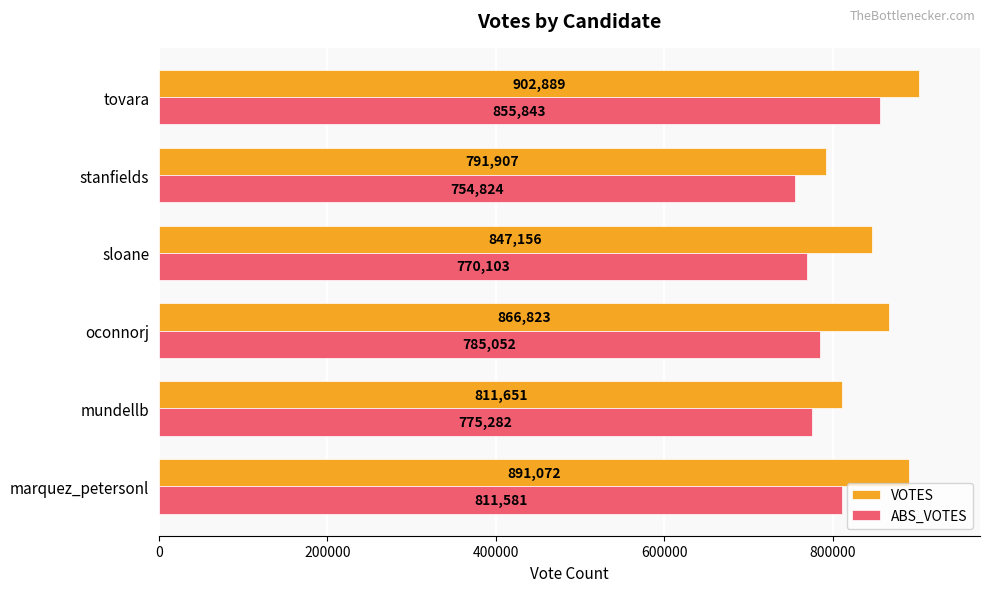

What is the average value of the VOTES series?

851916